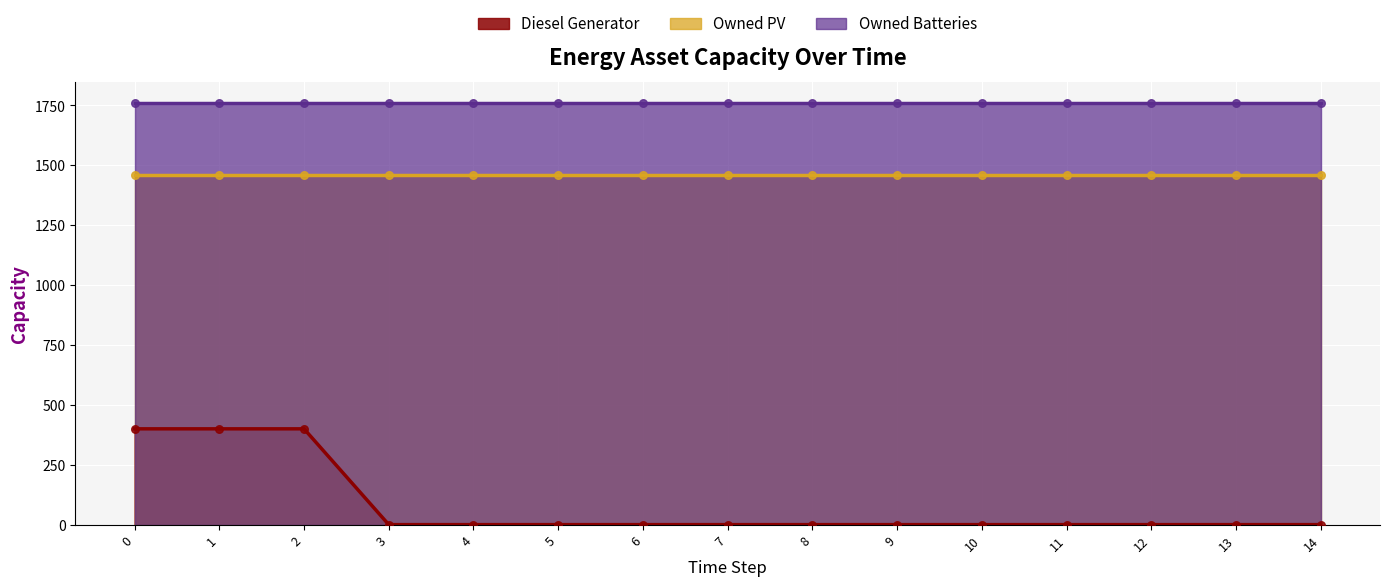

Which series reaches the minimum Y coordinate?

Diesel Generator